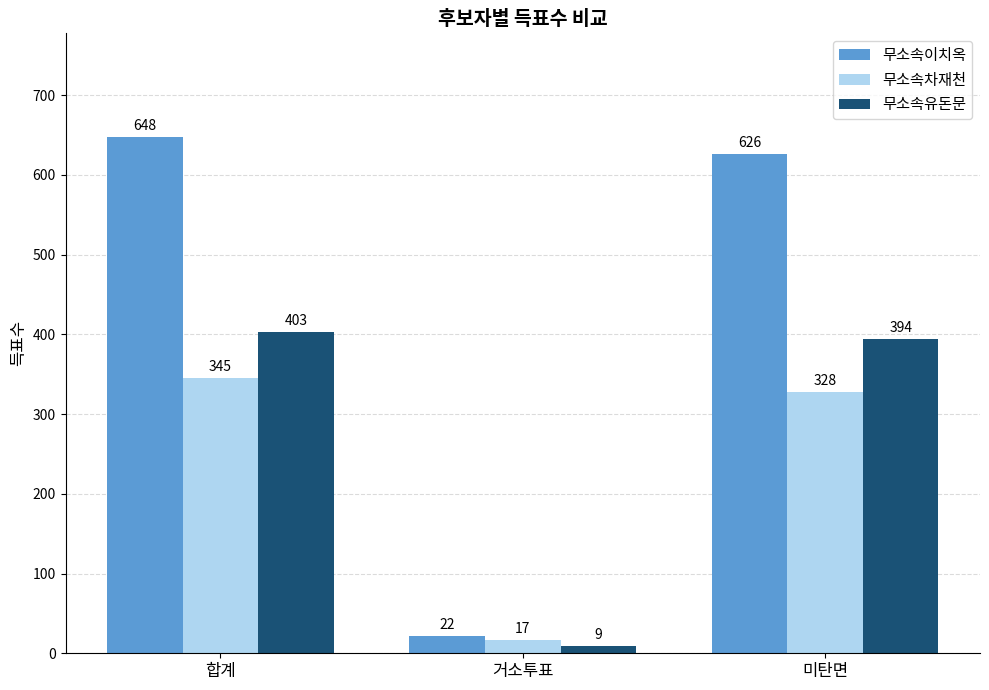

Rank the series at 합계 from lowest to highest value.

무소속차재천, 무소속유돈문, 무소속이치옥